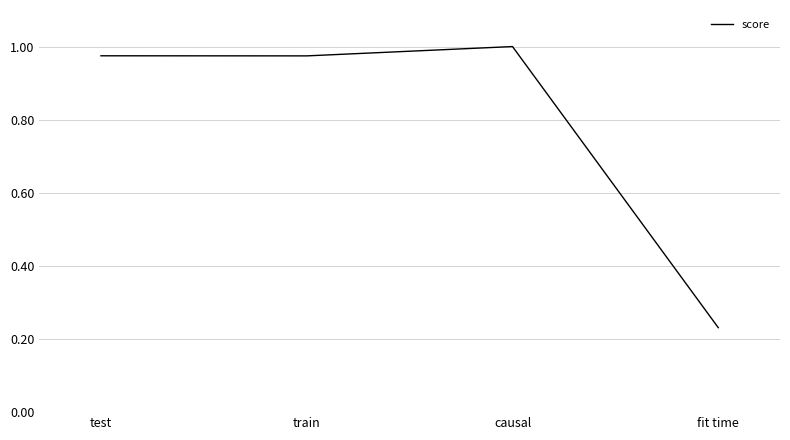

Where is the first local minimum?

train